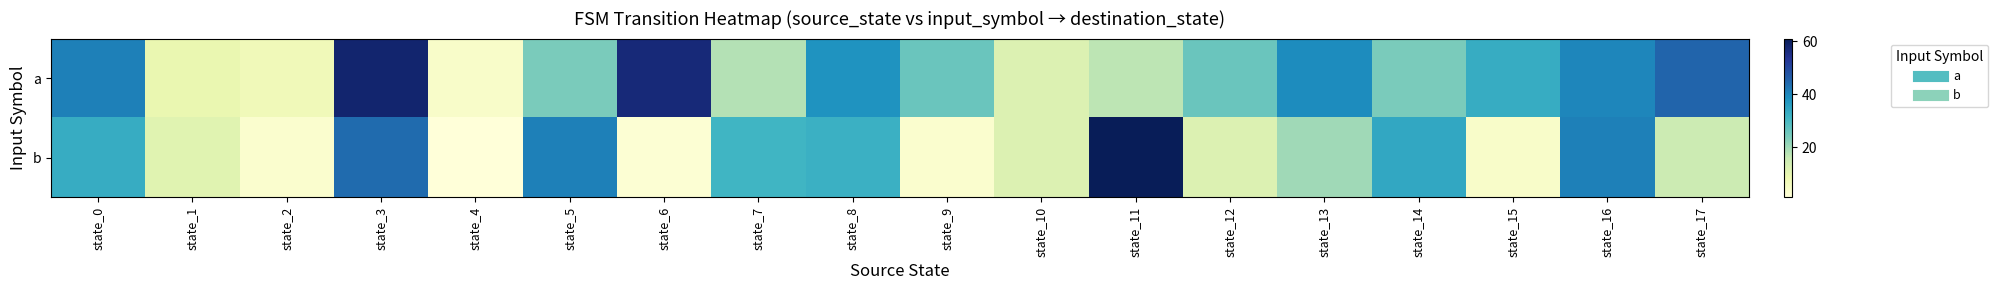

Which series has the largest total across all categories?

a